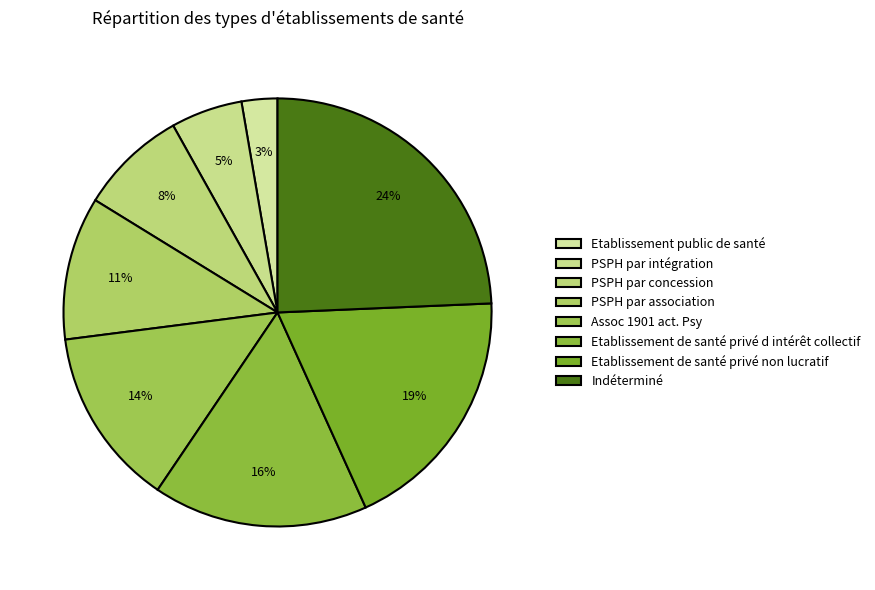

Is there a majority slice in this chart?

No